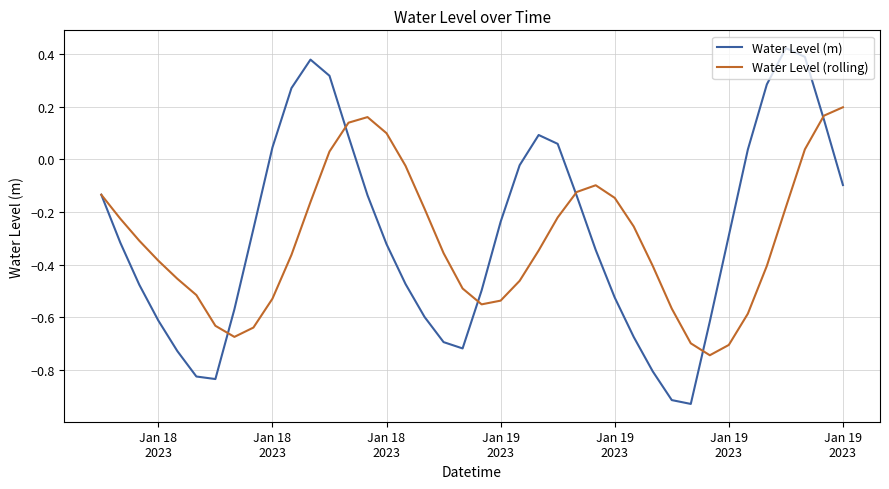

Which series has the largest range (max minus min)?

Water Level (m)